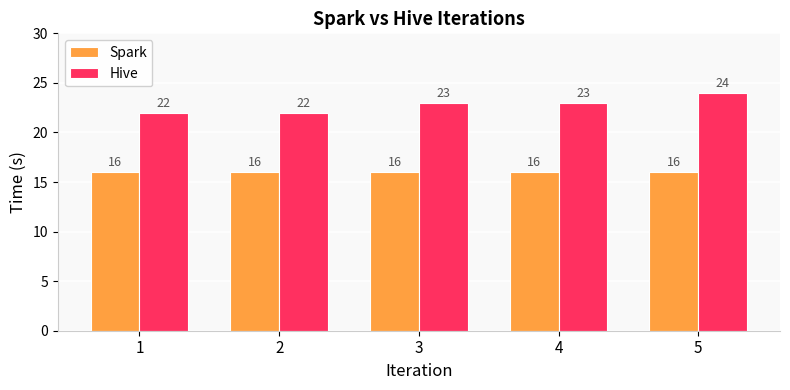

How many series are shown in this chart?

2